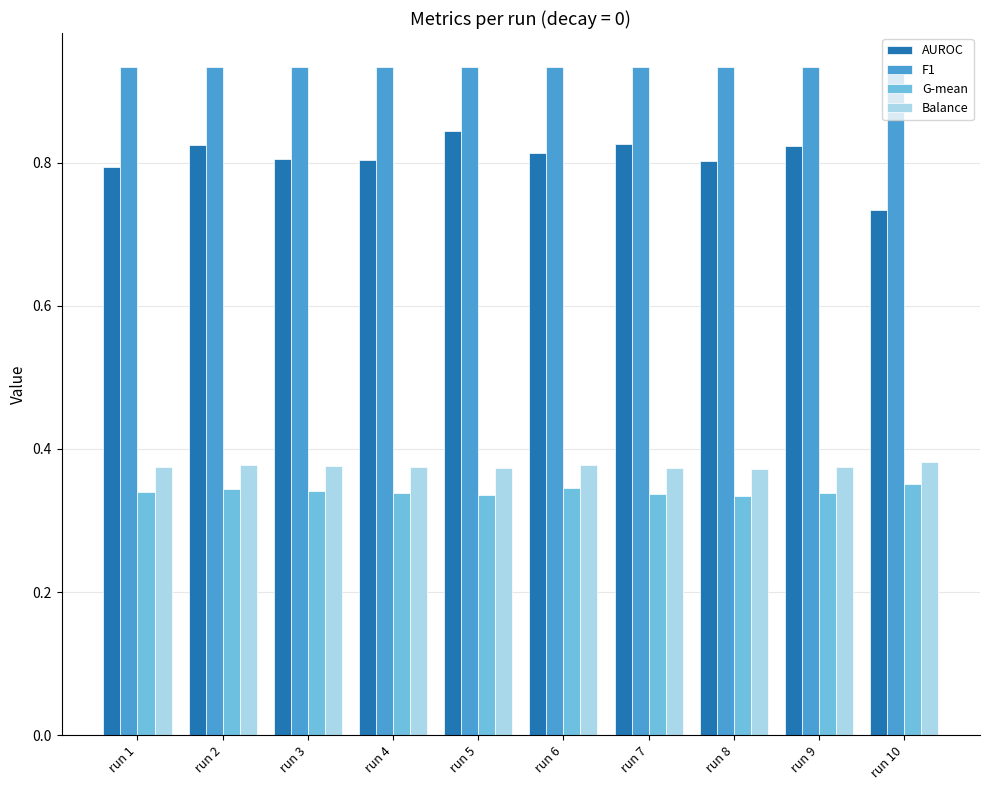

Is the value of F1 at run 7 greater than the value of AUROC at run 8?

Yes